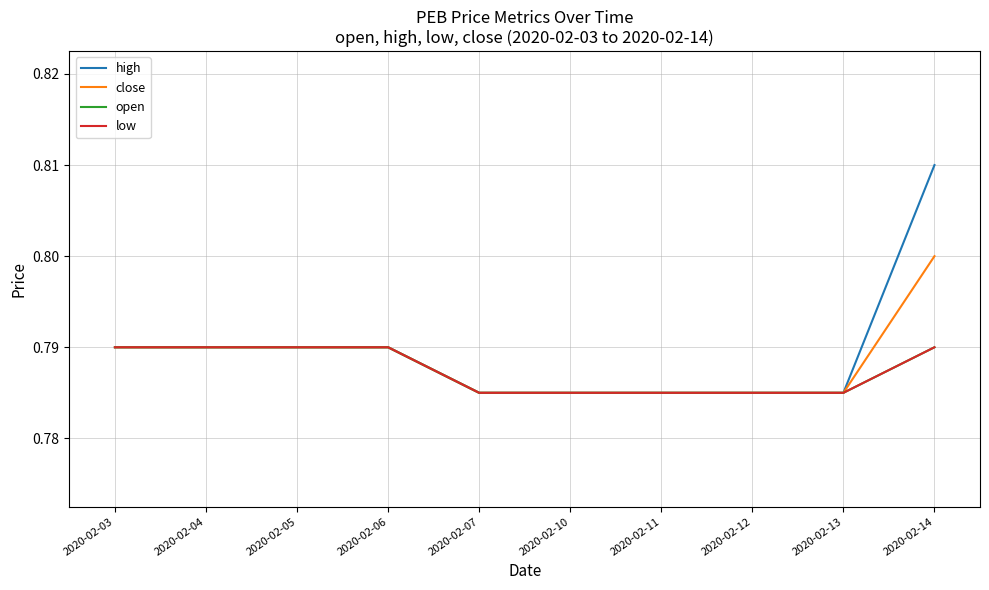

Reading left to right, list all the values displayed in this chart.

high: 2020-02-03=0.8	2020-02-04=0.8	2020-02-05=0.8	2020-02-06=0.8	2020-02-07=0.8	2020-02-10=0.8	2020-02-11=0.8	2020-02-12=0.8	2020-02-13=0.8	2020-02-14=0.8
close: 2020-02-03=0.8	2020-02-04=0.8	2020-02-05=0.8	2020-02-06=0.8	2020-02-07=0.8	2020-02-10=0.8	2020-02-11=0.8	2020-02-12=0.8	2020-02-13=0.8	2020-02-14=0.8
open: 2020-02-03=0.8	2020-02-04=0.8	2020-02-05=0.8	2020-02-06=0.8	2020-02-07=0.8	2020-02-10=0.8	2020-02-11=0.8	2020-02-12=0.8	2020-02-13=0.8	2020-02-14=0.8
low: 2020-02-03=0.8	2020-02-04=0.8	2020-02-05=0.8	2020-02-06=0.8	2020-02-07=0.8	2020-02-10=0.8	2020-02-11=0.8	2020-02-12=0.8	2020-02-13=0.8	2020-02-14=0.8